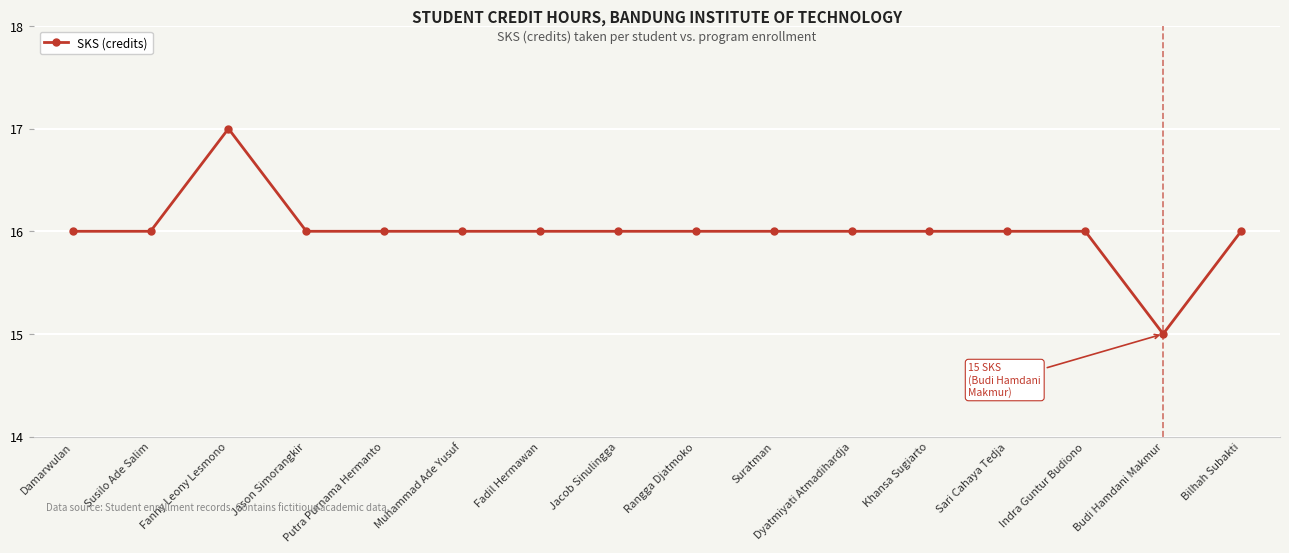

Count the number of categories in the chart.

16